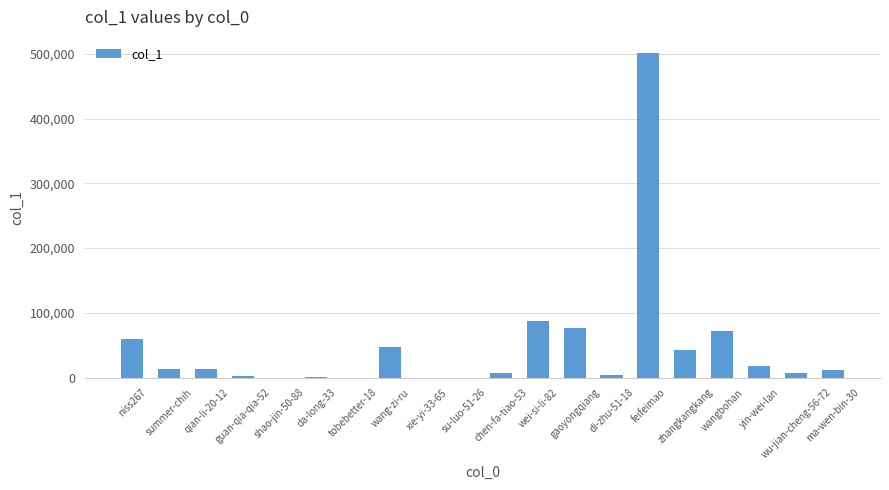

Where does the data first go above 12596?

niss267